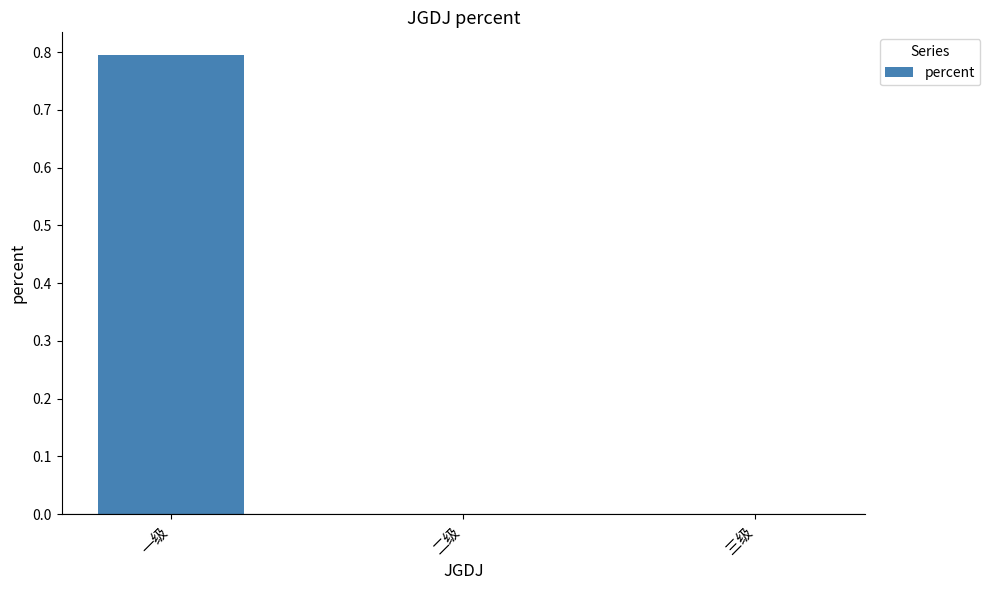

At which category does the chart reach its peak across all series?

一级